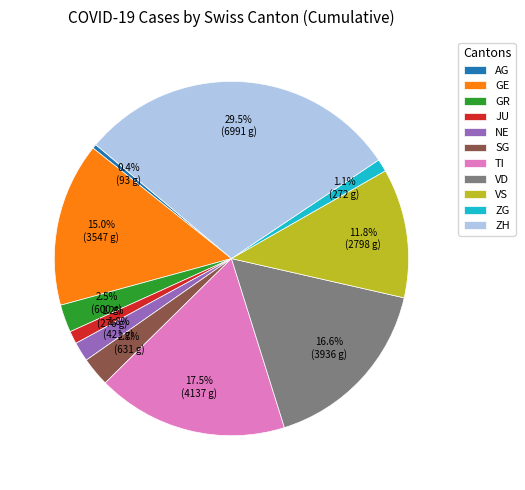

Which has a higher value, ZH or GE?

ZH